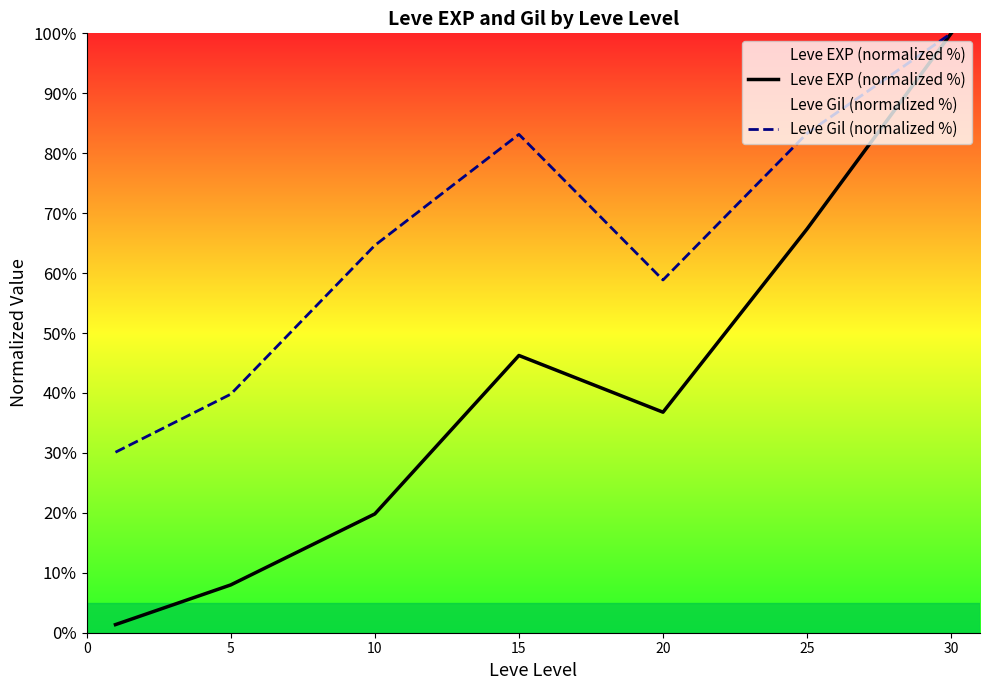

Is it true that Leve EXP (normalized %) equals 100.0 at 30?

True